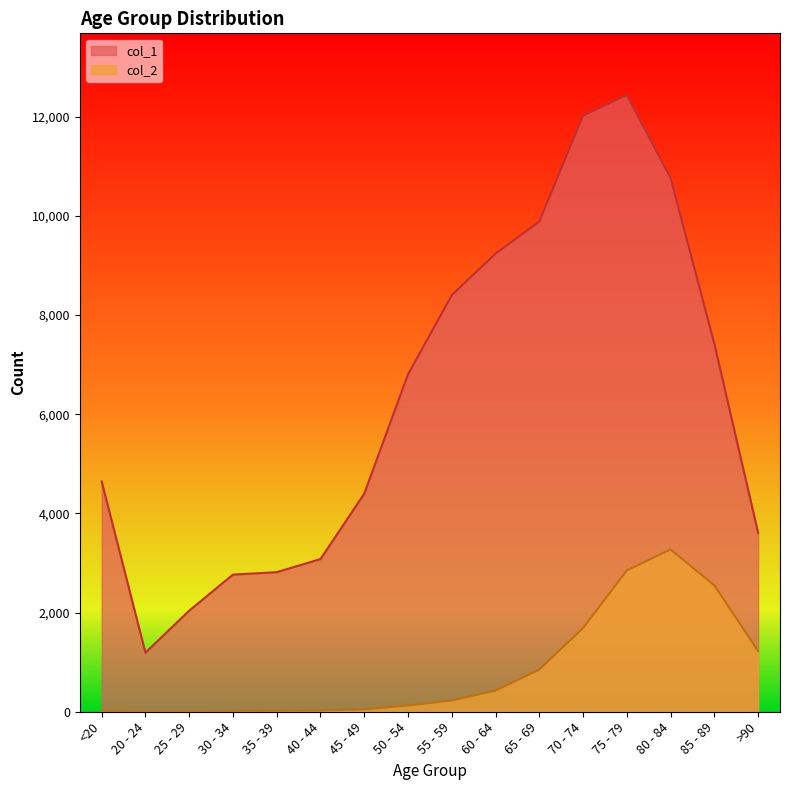

What is the label of the 9th point from the right?

50 - 54